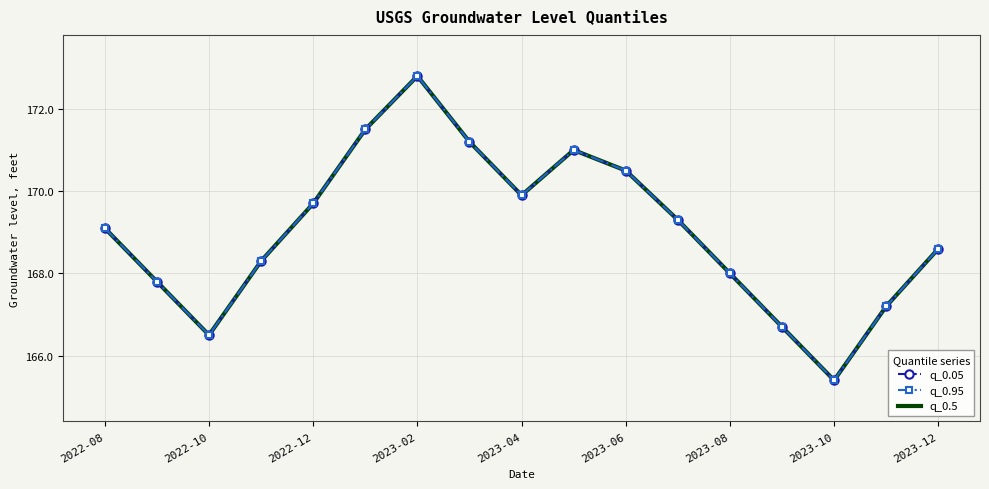

How many interior local peaks does the q_0.5 series have?

2